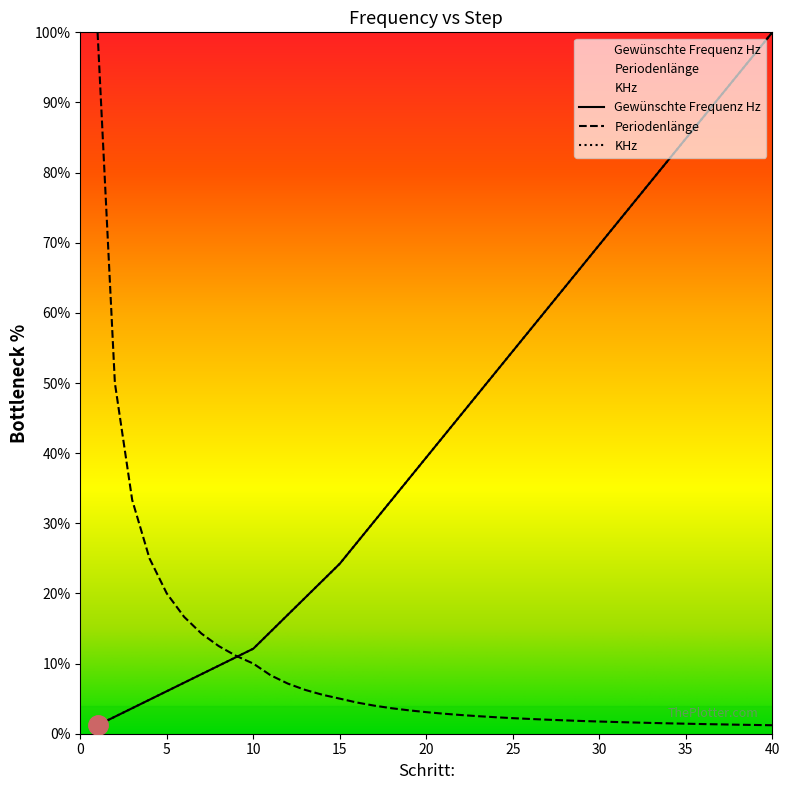

Between 9 and 14, which series saw the biggest shift?

Gewünschte Frequenz Hz